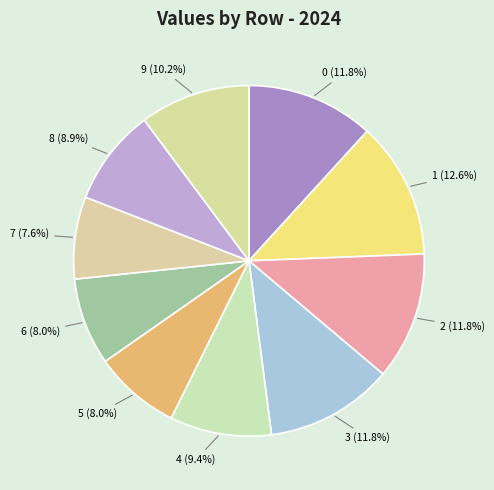

To the nearest percent, what is the difference between the largest and smallest slice percentages?

5%